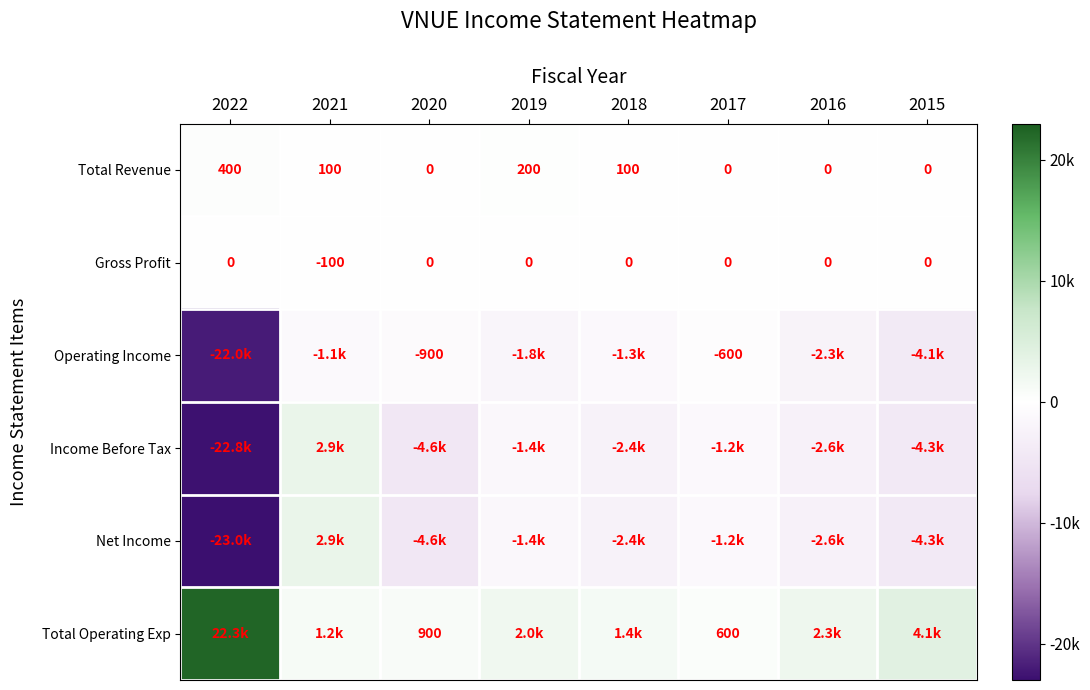

What is the difference between the Total Revenue values at 2019 and 2017?

200